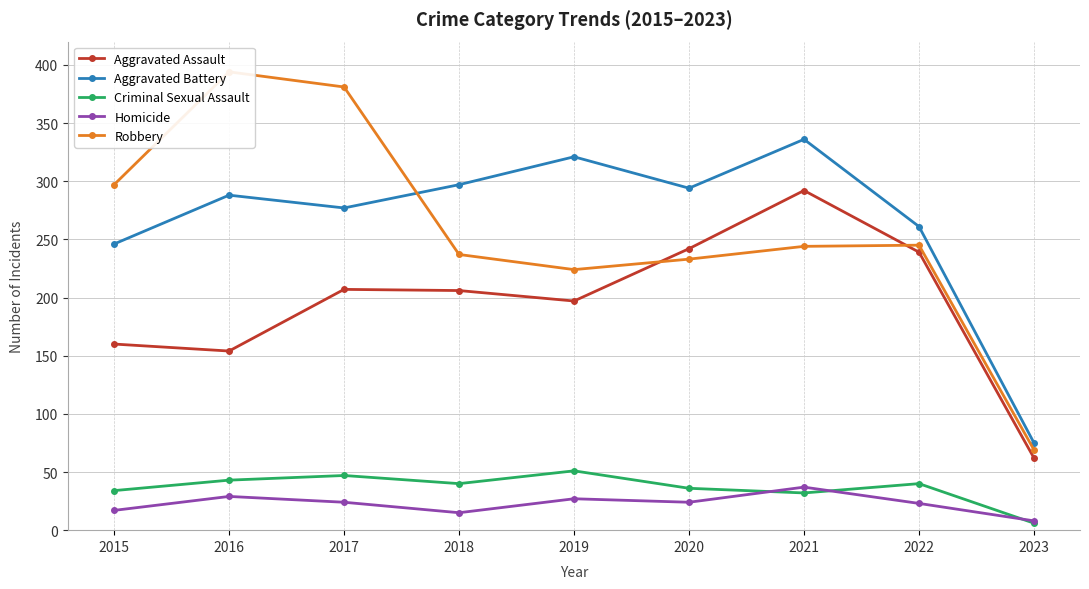

The Aggravated Battery series shows 329 at 2015. True or false?

False